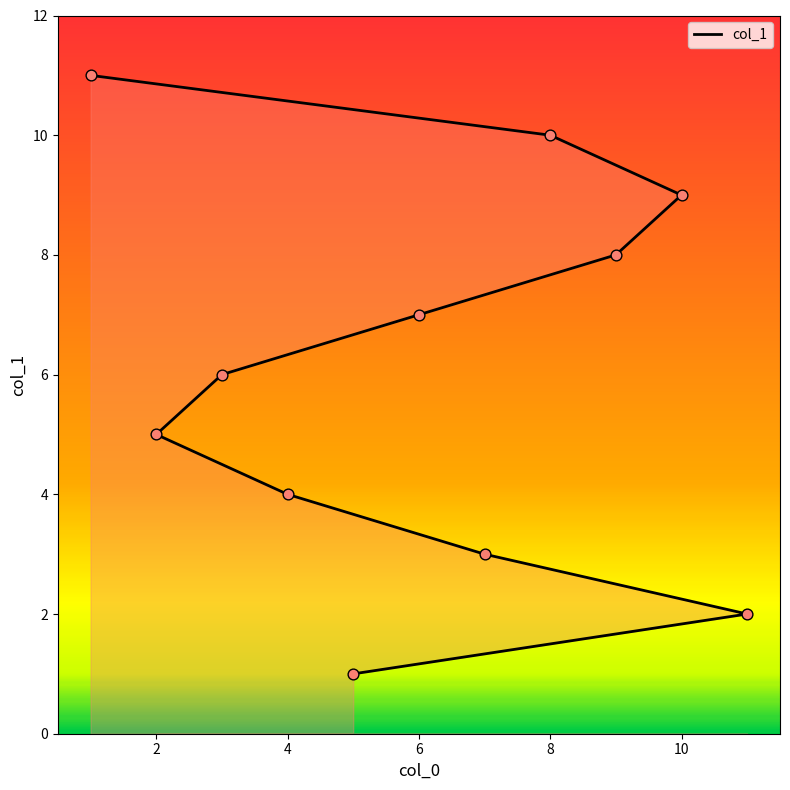

What is the ratio of the value at 9 to the value at 7?

2.7